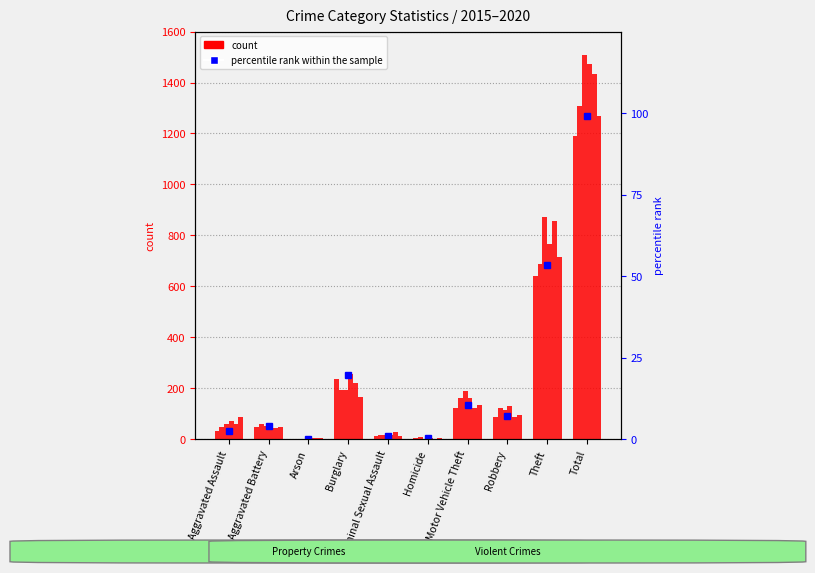

At which label is 2018 closest to 738?

Theft